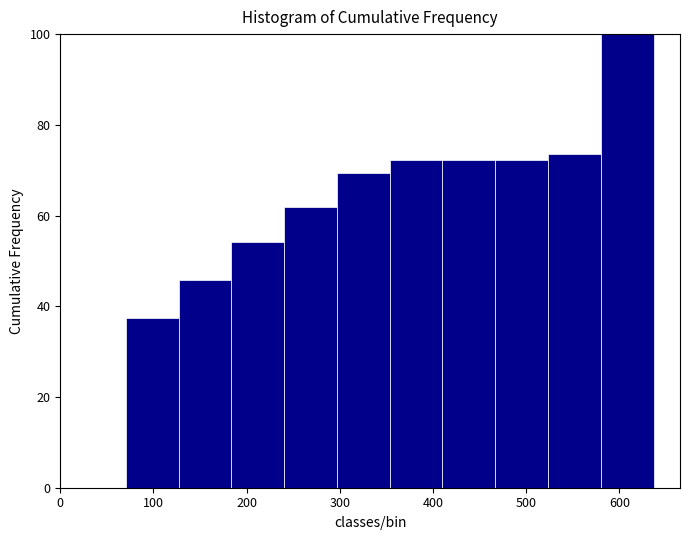

Reading left to right, transcribe this chart: for each bar, give the range it covers on the x-axis and its height. Neither the bar edges nor the heights are printed on the chart, so give them approximately, as read against the axes.

70 to 130: 38
130 to 180: 46
180 to 240: 54
240 to 300: 62
300 to 350: 70
350 to 410: 72
410 to 470: 72
470 to 520: 72
520 to 580: 74
580 to 640: 100